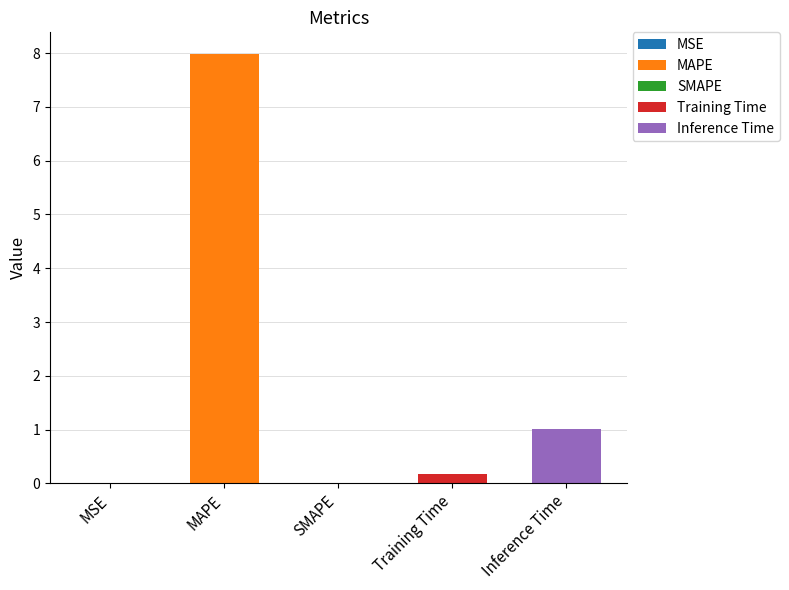

What position from the right is MAPE?

4